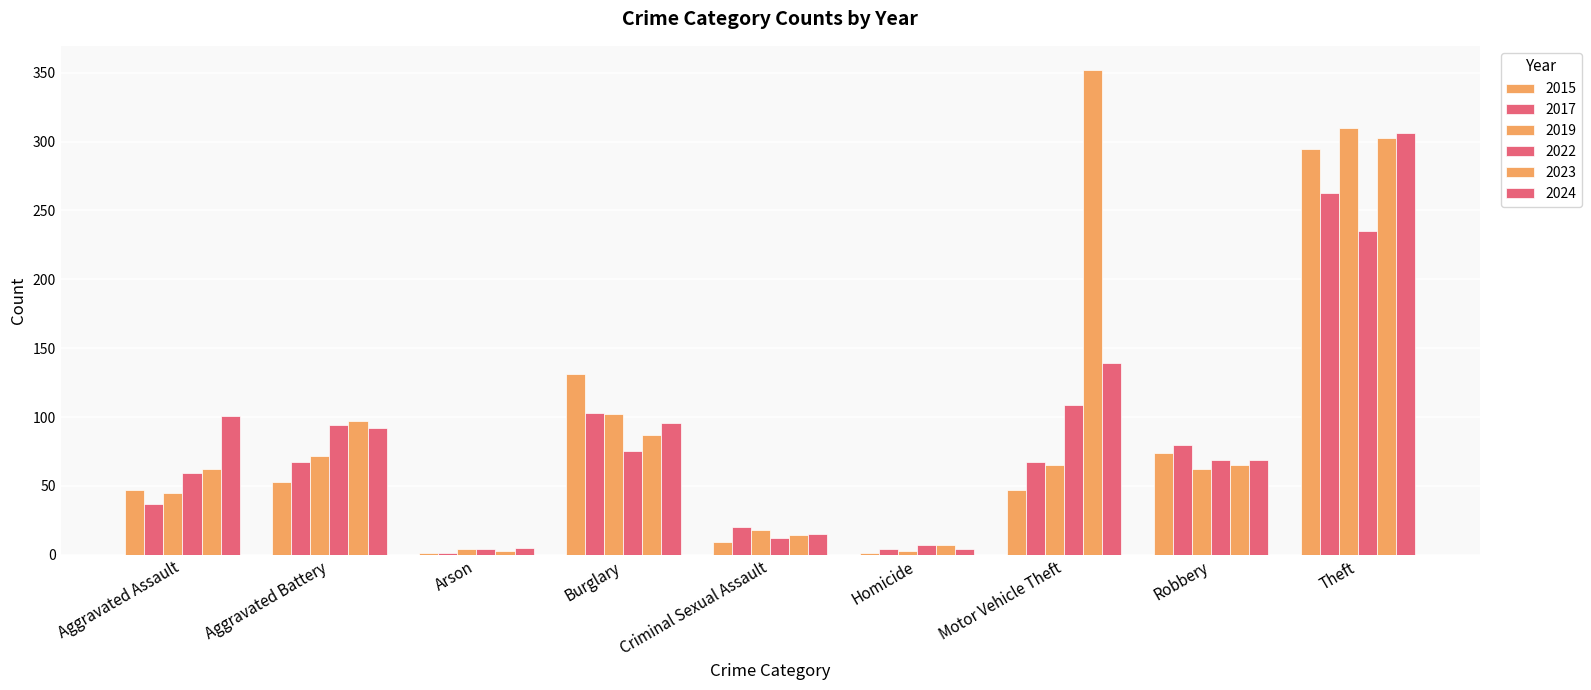

Reading right to left, what are all the values shown in this chart?

2015: 295	74	47	1	9	131	1	53	47
2017: 263	80	67	4	20	103	1	67	37
2019: 310	62	65	3	18	102	4	72	45
2022: 235	69	109	7	12	75	4	94	59
2023: 303	65	352	7	14	87	3	97	62
2024: 306	69	139	4	15	96	5	92	101